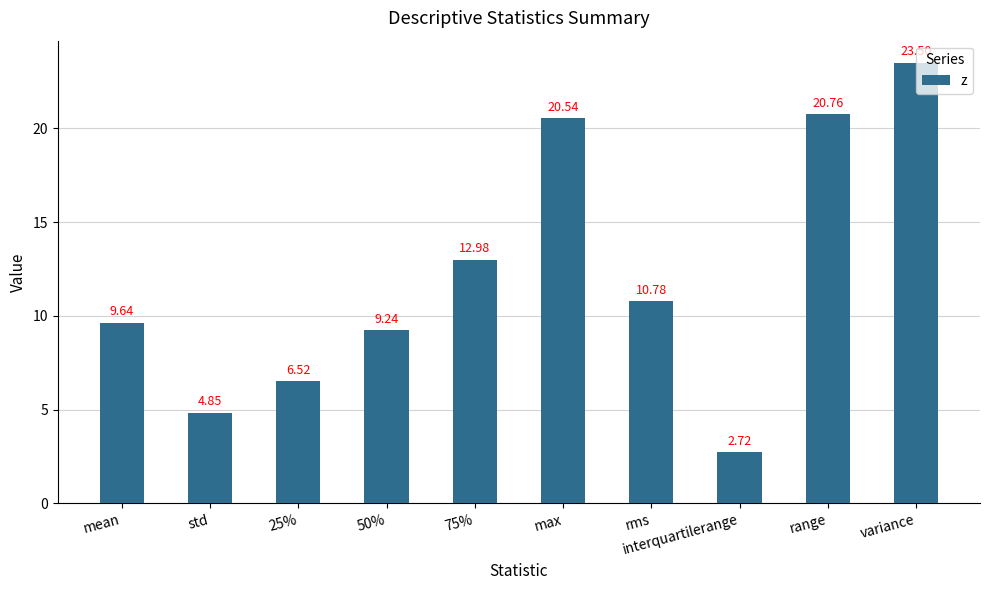

At which label does the data first exceed 10?

75%